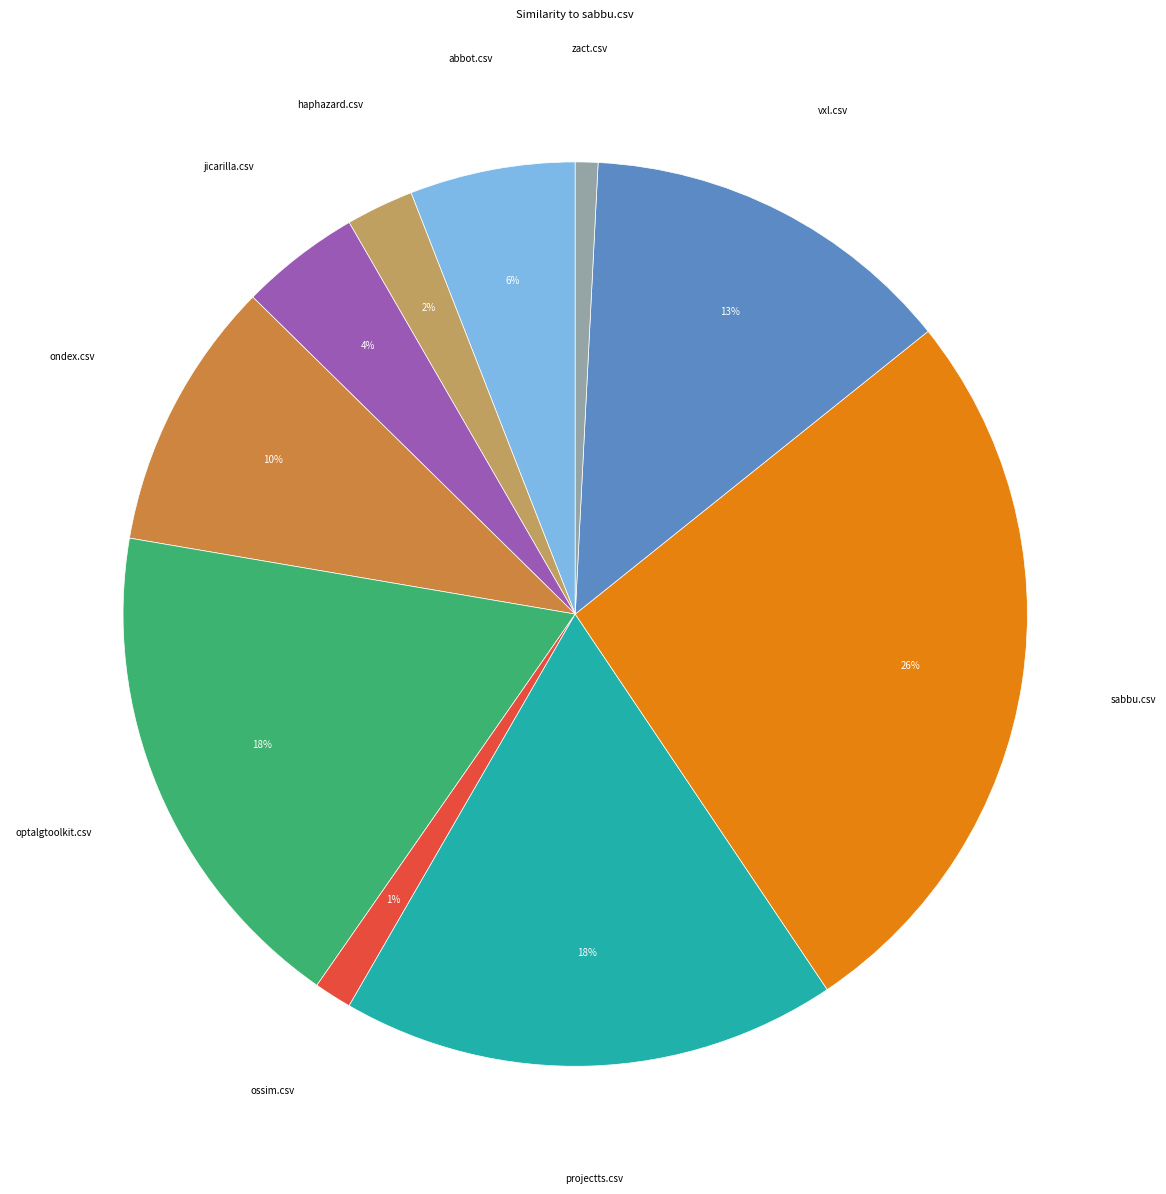

To the nearest percent, what is the average slice percentage?

10%